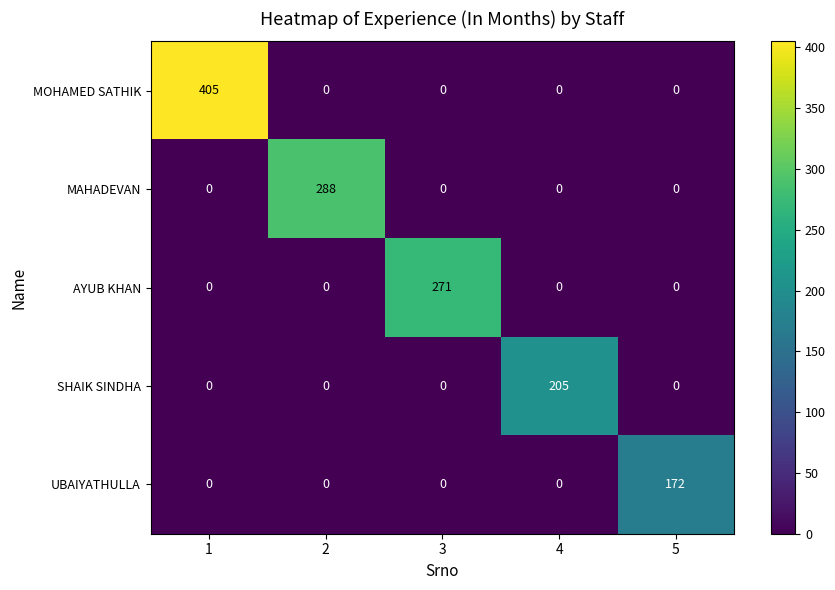

What is the maximum value shown in the chart?

405